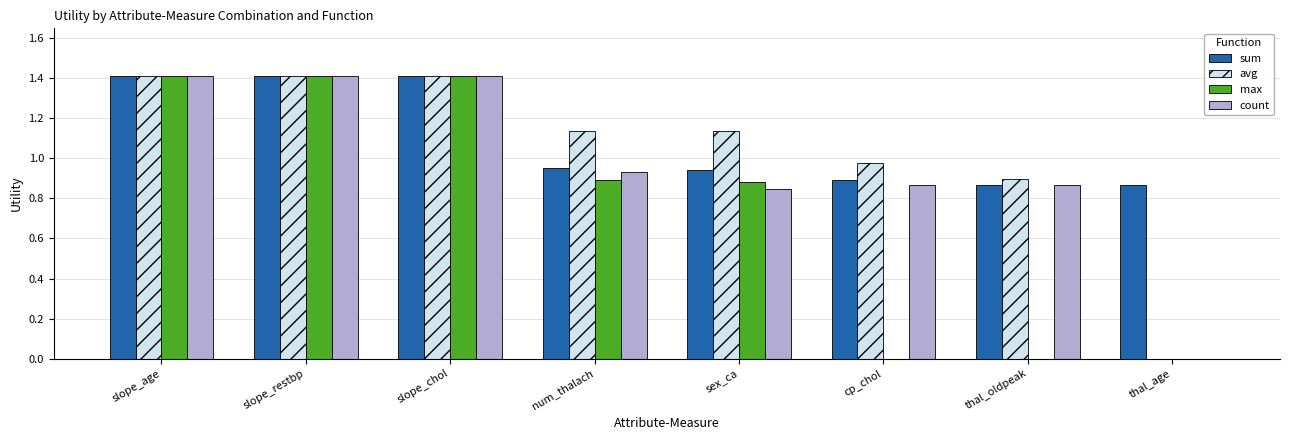

What is the approximate value of count at slope_age?

1.4